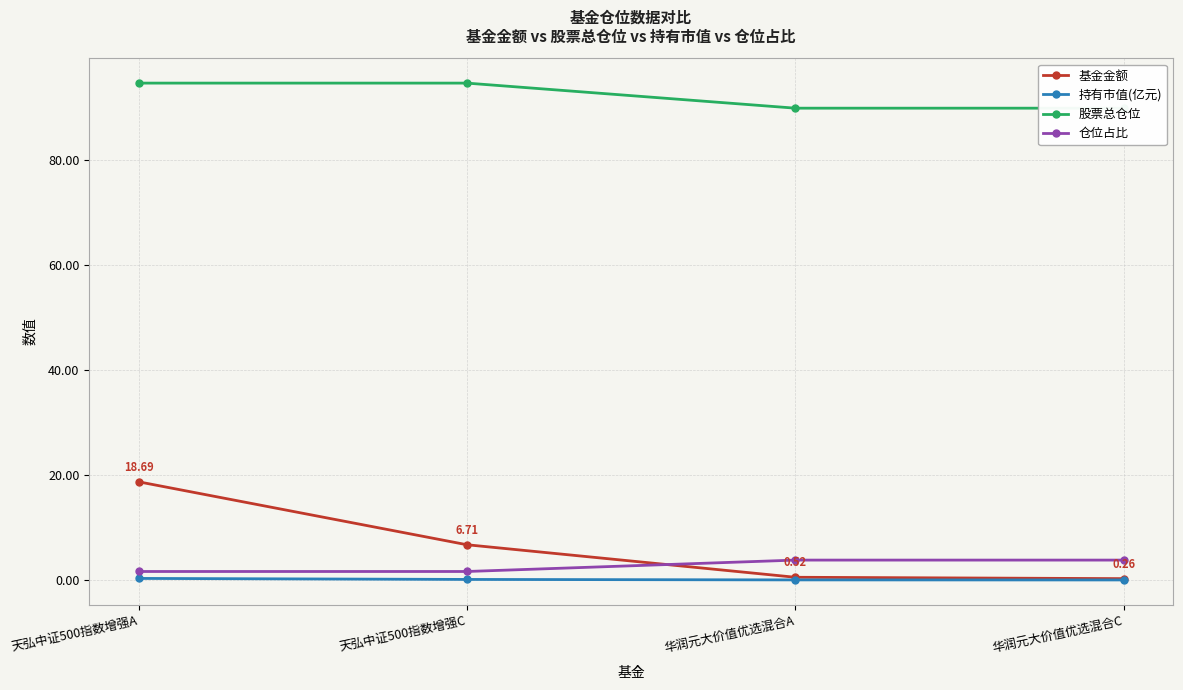

True or false: 基金金额 and 股票总仓位 intersect in this chart.

False